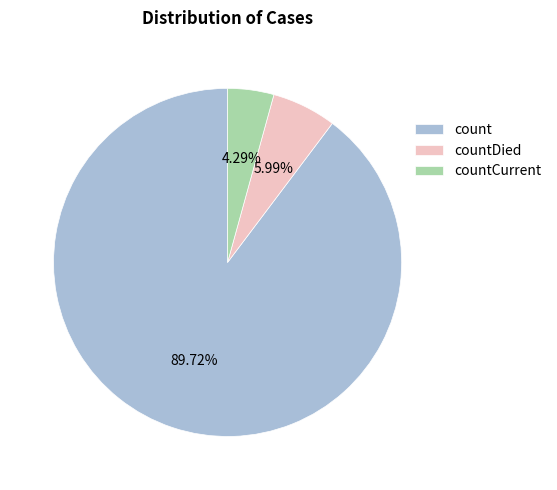

Combined, what portion of the pie is countCurrent and count?

94.0%